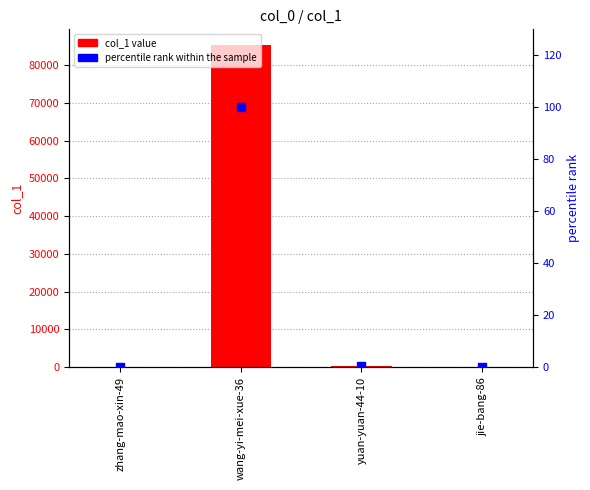

Is the value of percentile rank within the sample at zhang-mao-xin-49 greater than the value of col_1 at wang-yi-mei-xue-36?

No